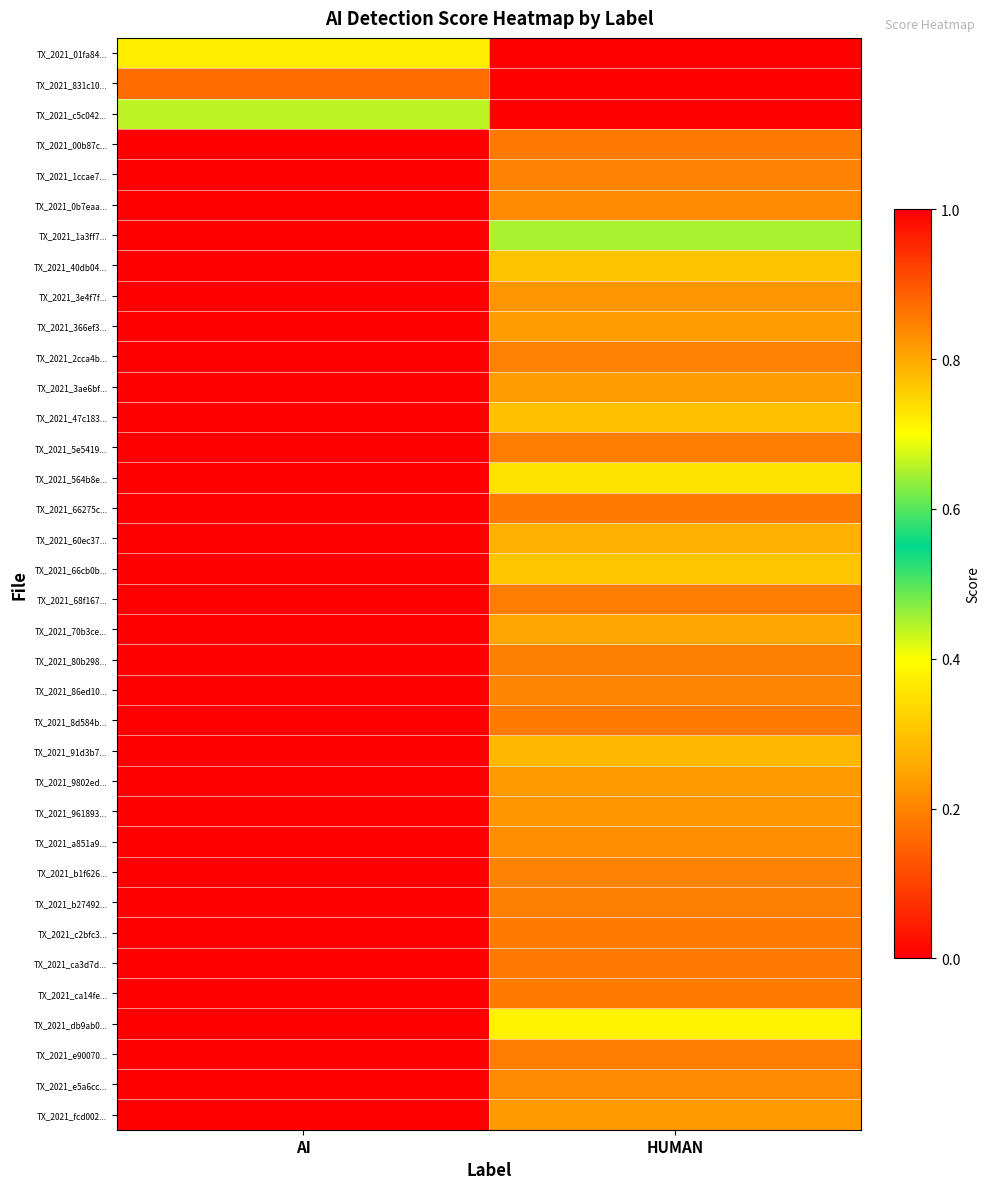

What is the total value across all series at HUMAN?

7.8